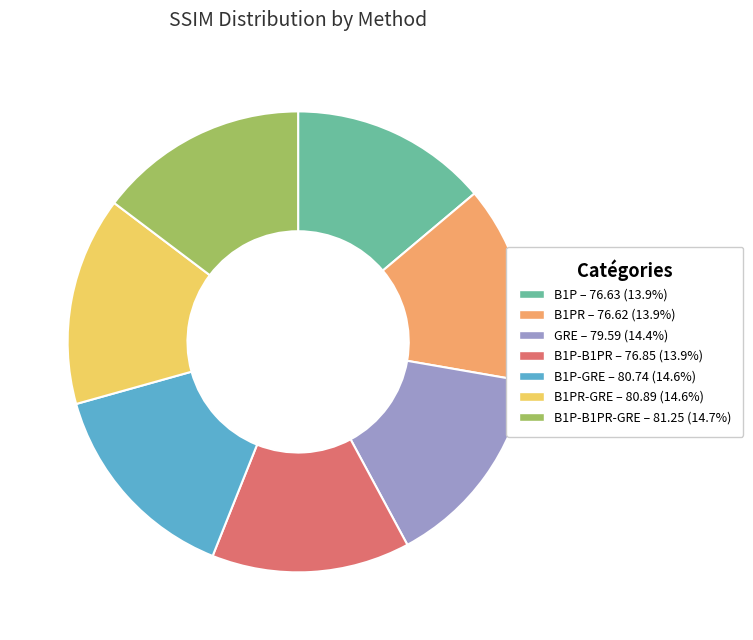

Is there a majority slice in this chart?

No